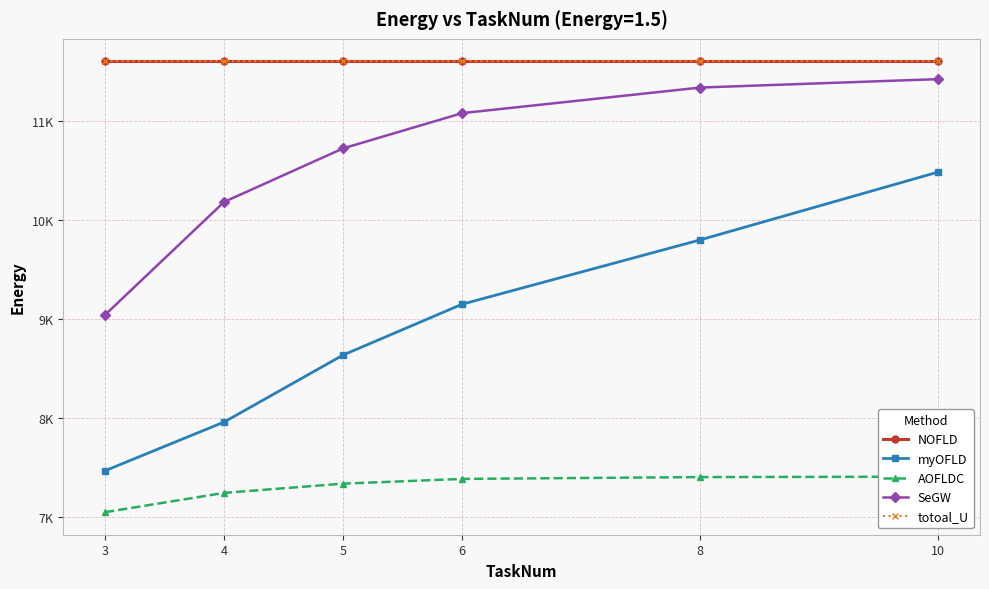

What is the lowest value of the myOFLD series?

7463.7